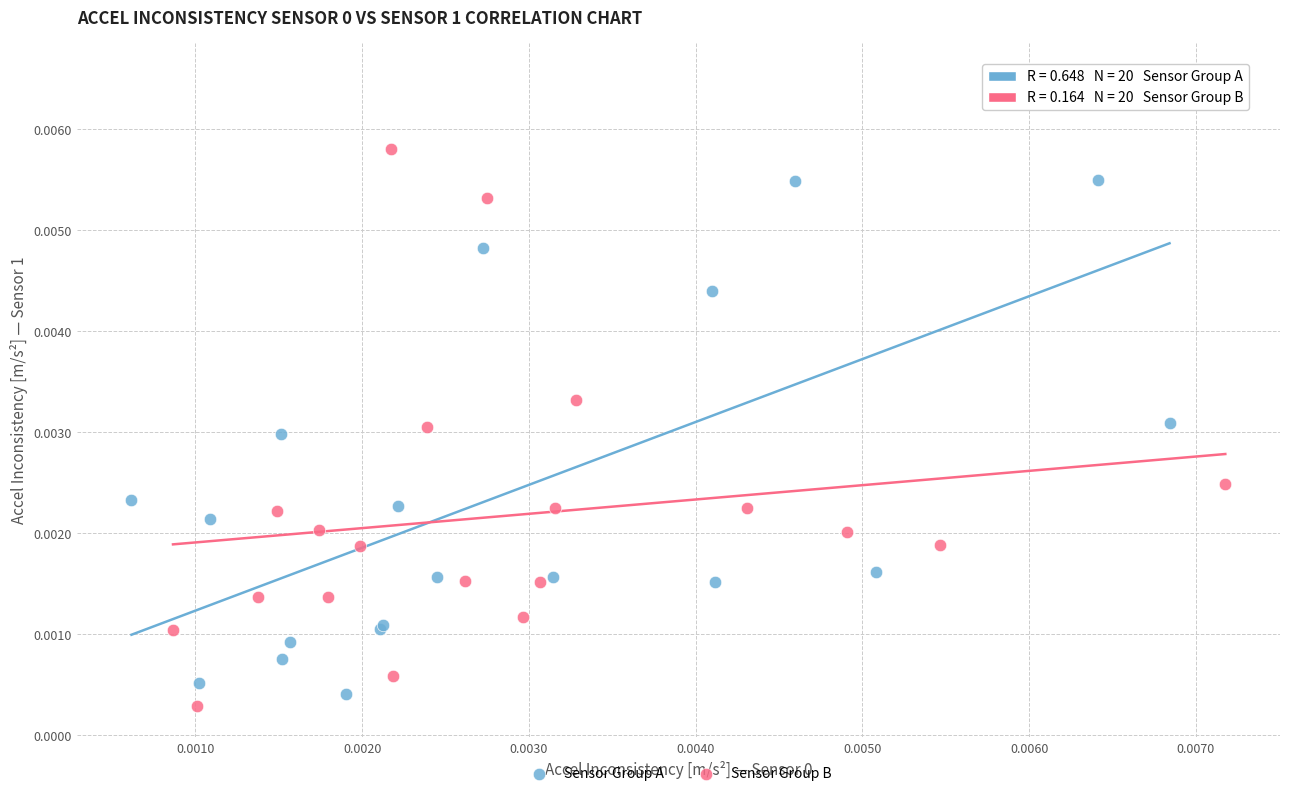

Which series reaches the maximum Y coordinate?

Sensor Group A